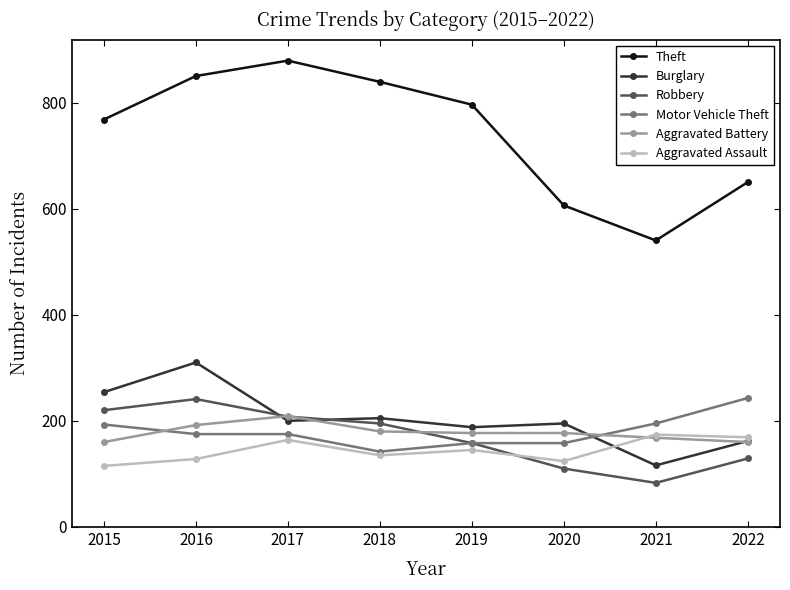

Where is the first local minimum for Aggravated Assault?

2018